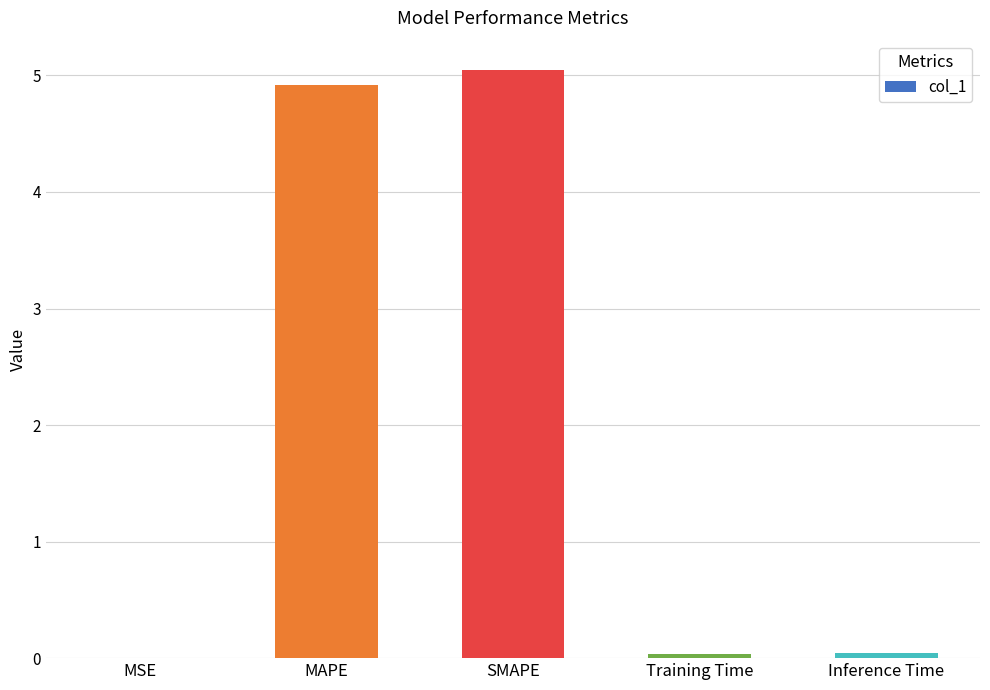

Which label corresponds to the largest value in the chart?

SMAPE